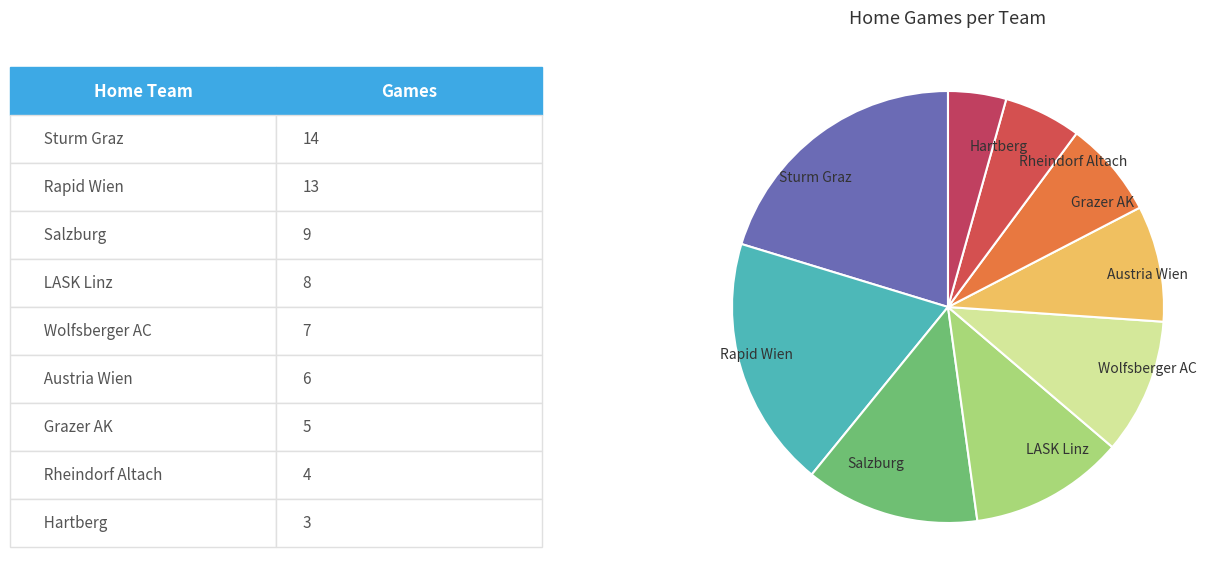

Is there a majority slice in this chart?

No